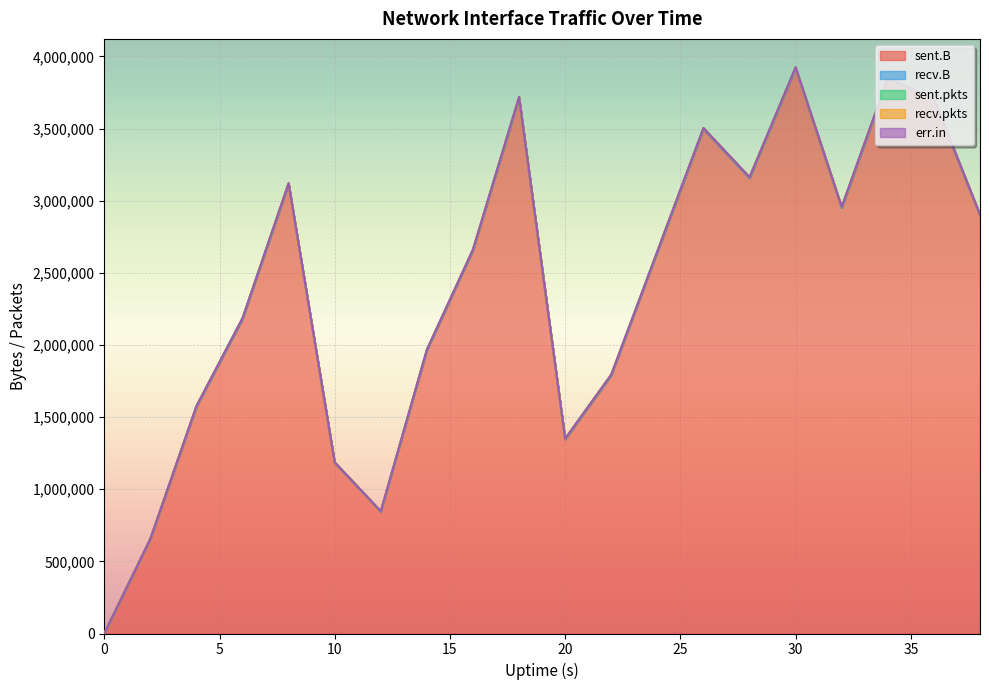

Is it true that sent.B equals 1609130 at 10?

False